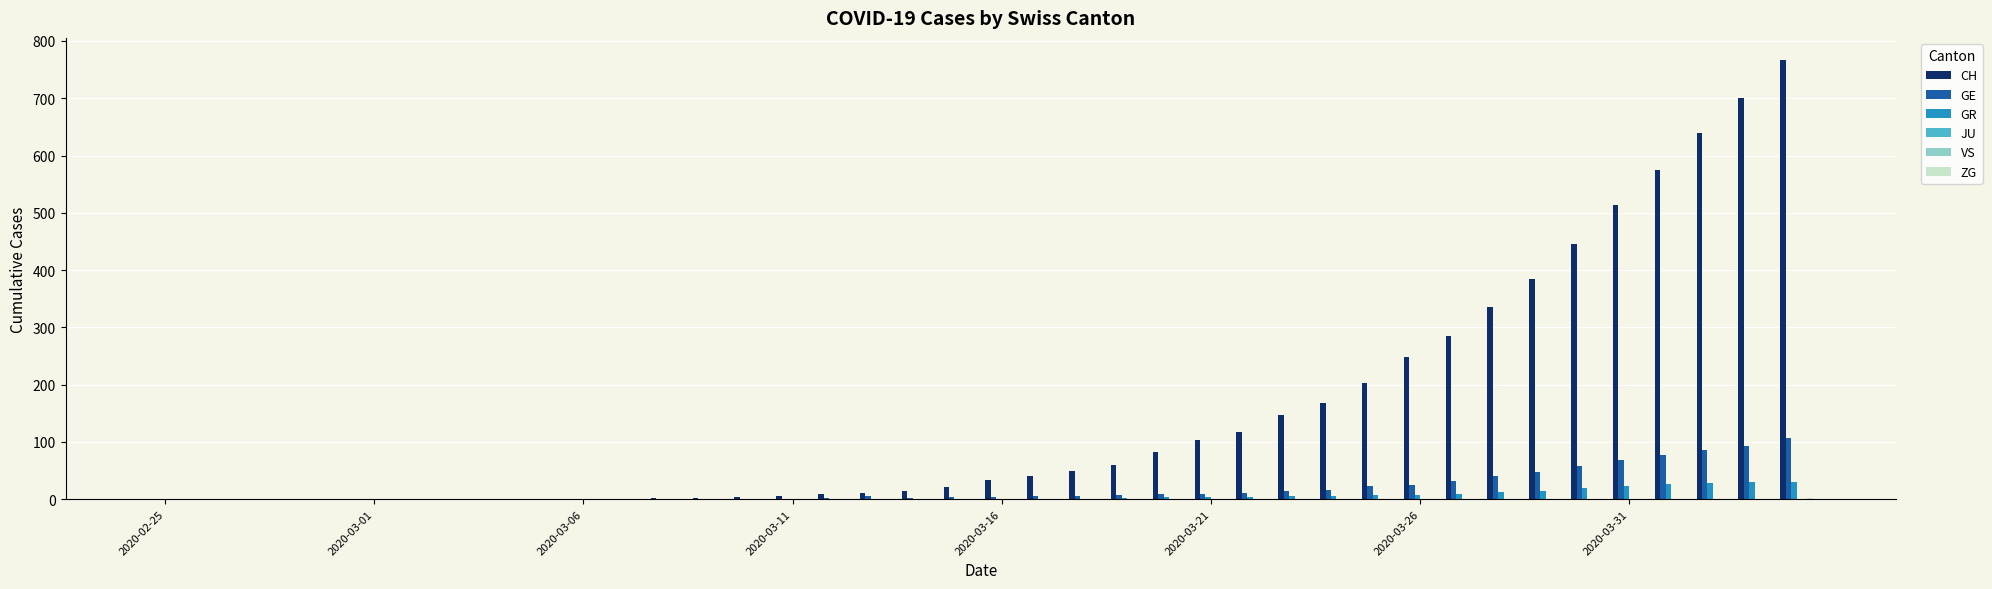

Reading left to right, transcribe all the data shown in this chart.

CH: 0	0	0	0	0	0	0	0	0	0	1	1	2	2	4	5	9	10	14	22	34	41	50	60	83	103	118	147	168	203	248	285	336	384	446	513	575	639	700	767
GE: 0	0	0	0	0	0	0	0	0	0	0	0	0	0	1	1	2	5	2	4	4	5	6	7	9	9	10	15	16	23	25	32	40	48	58	68	77	85	92	106
GR: 0	0	0	0	0	0	0	0	0	0	0	0	0	0	0	0	0	0	0	0	1	1	1	2	3	4	4	5	6	8	8	9	12	15	19	23	26	28	30	30
JU: 0	0	0	0	0	0	0	0	0	0	0	0	0	0	0	0	0	0	0	0	0	0	0	0	0	0	0	0	0	0	0	0	0	0	0	0	0	0	0	0
VS: 0	0	0	0	0	0	0	0	0	0	0	0	0	0	0	0	0	0	0	0	0	0	0	0	0	0	0	0	0	0	0	0	0	0	0	0	0	0	0	0
ZG: 0	0	0	0	0	0	0	0	0	0	0	0	0	0	0	0	0	0	0	0	0	0	0	0	0	0	0	0	0	0	0	0	1	1	1	1	1	1	1	2